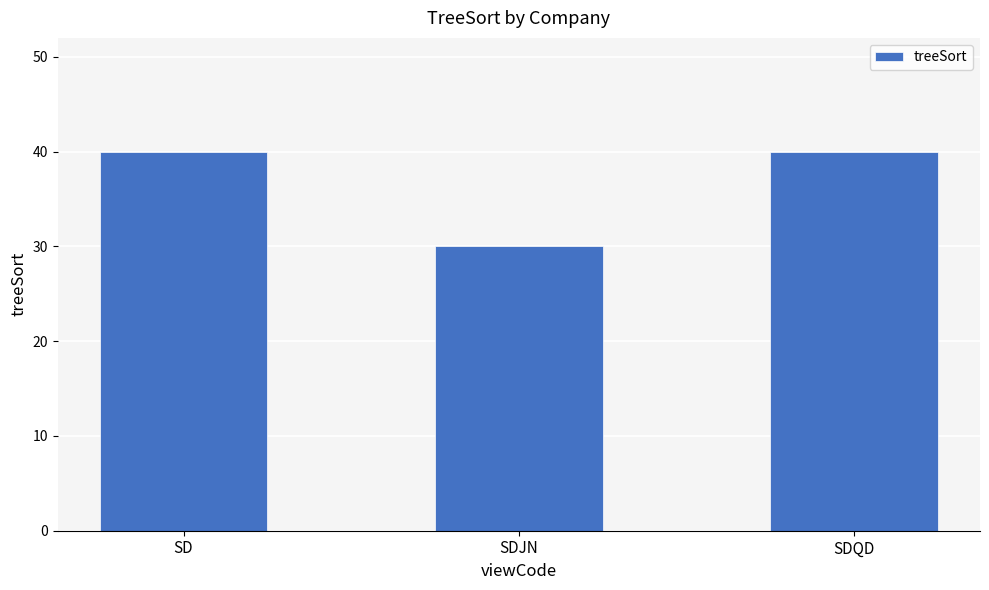

What is the greatest value displayed?

40